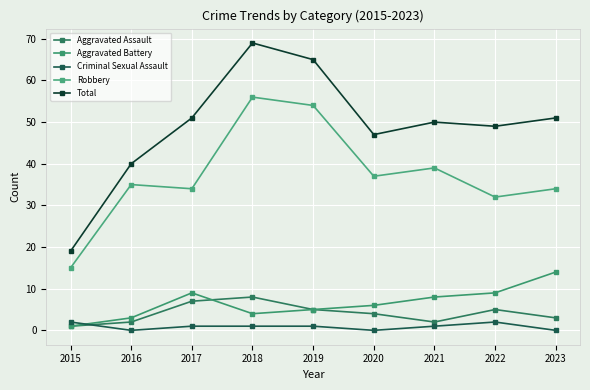

What is the sum of all Total values?

441